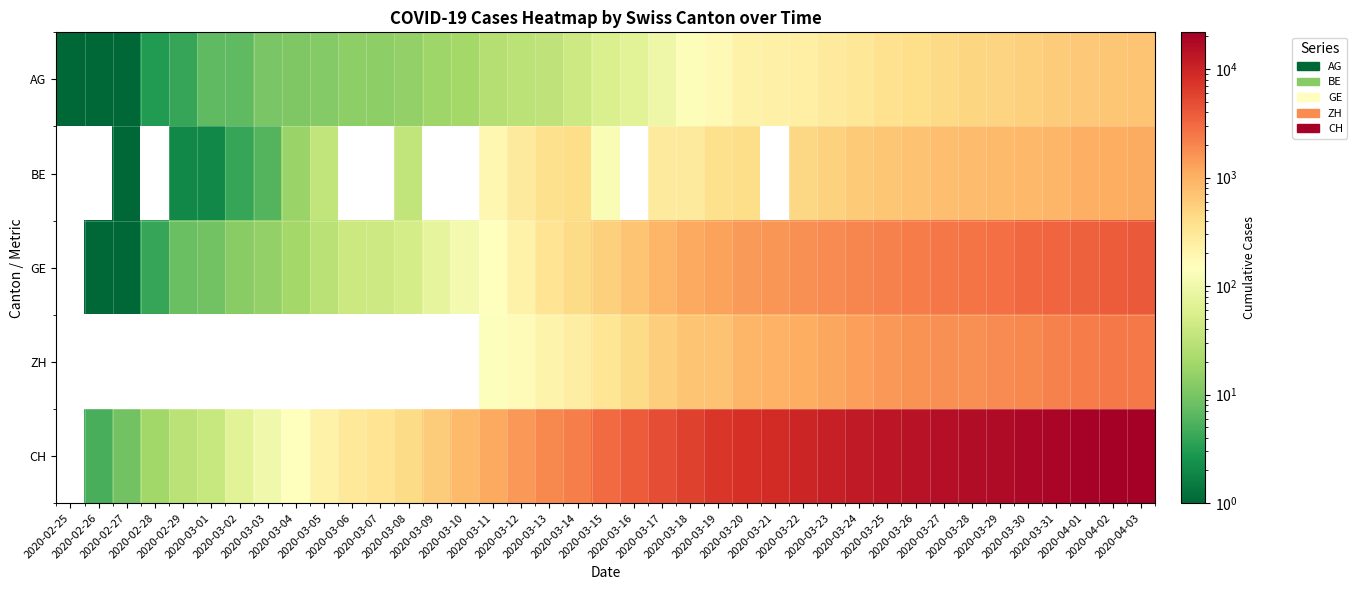

Rank the series at 2020-03-14 from lowest to highest value.

AG, ZH, BE, GE, CH